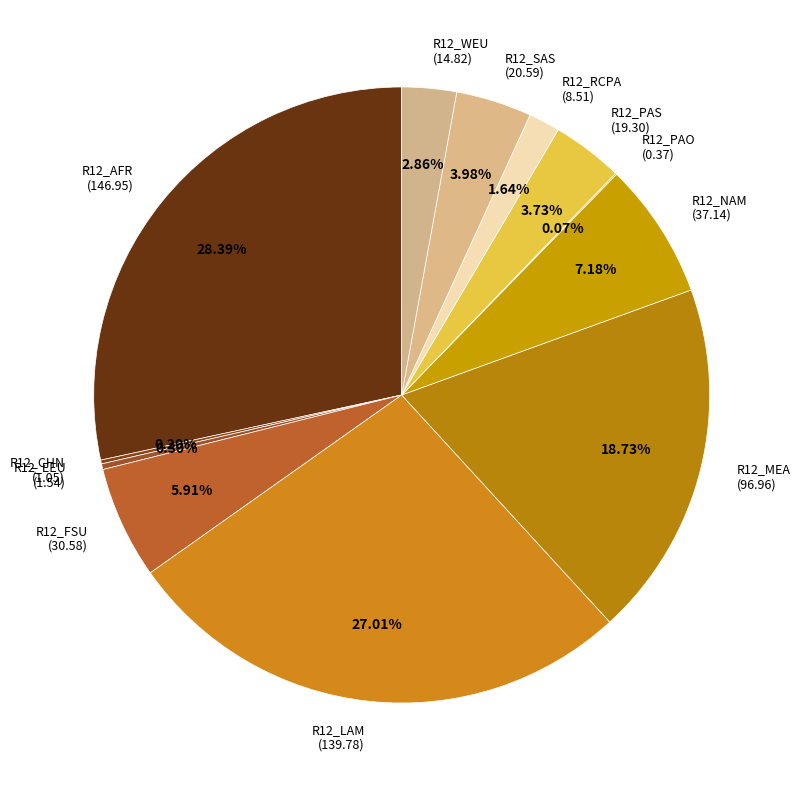

To the nearest percent, what is the difference between the largest and smallest slice percentages?

28%